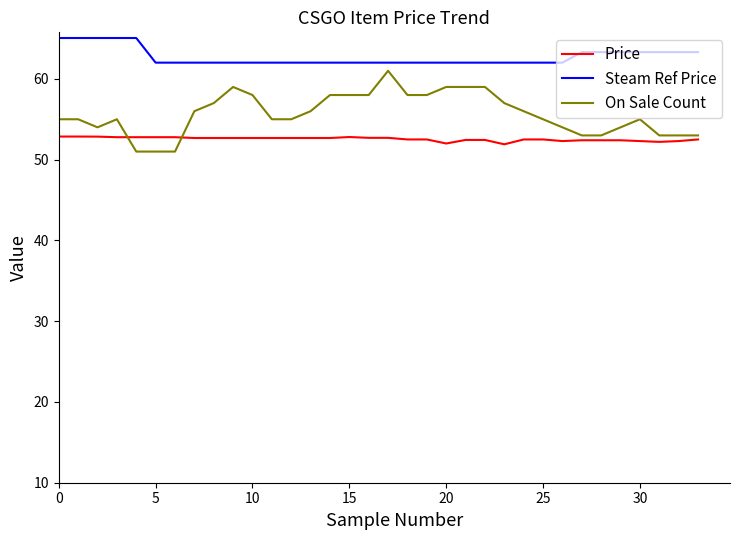

Which series has the largest total across all categories?

Steam Ref Price